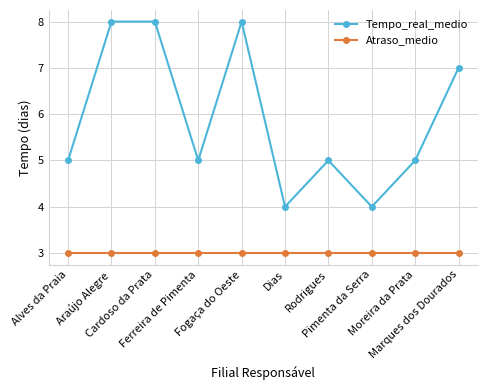

What is the value of the Tempo_real_medio point at the 7th from the left?

5